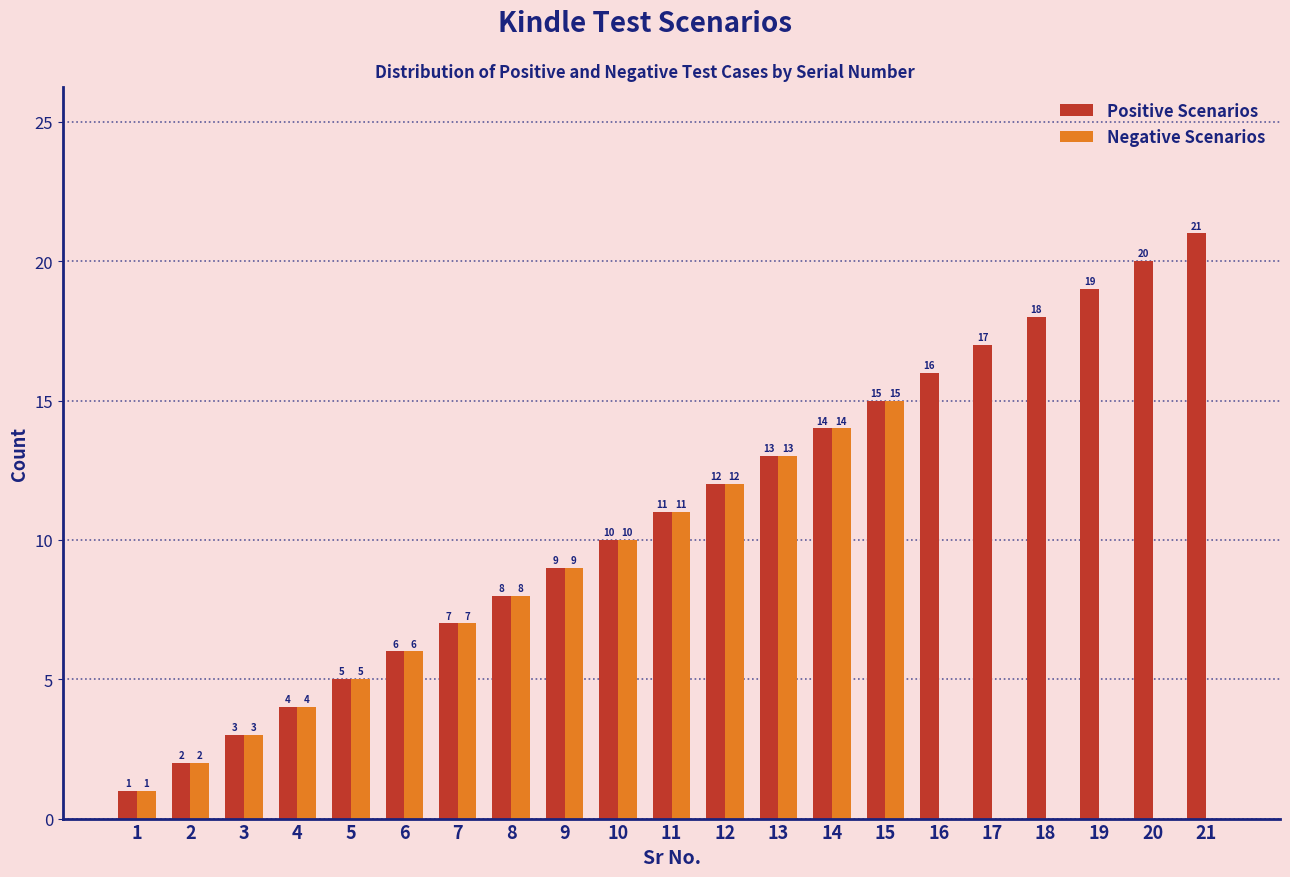

Reading right to left, transcribe all the data shown in this chart.

Positive Scenarios: 21=21	20=20	19=19	18=18	17=17	16=16	15=15	14=14	13=13	12=12	11=11	10=10	9=9	8=8	7=7	6=6	5=5	4=4	3=3	2=2	1=1
Negative Scenarios: 21=0	20=0	19=0	18=0	17=0	16=0	15=15	14=14	13=13	12=12	11=11	10=10	9=9	8=8	7=7	6=6	5=5	4=4	3=3	2=2	1=1